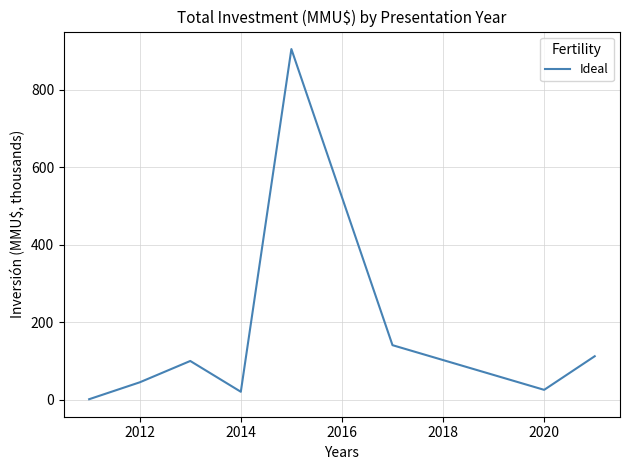

What is the difference between the maximum and minimum values?

904.2